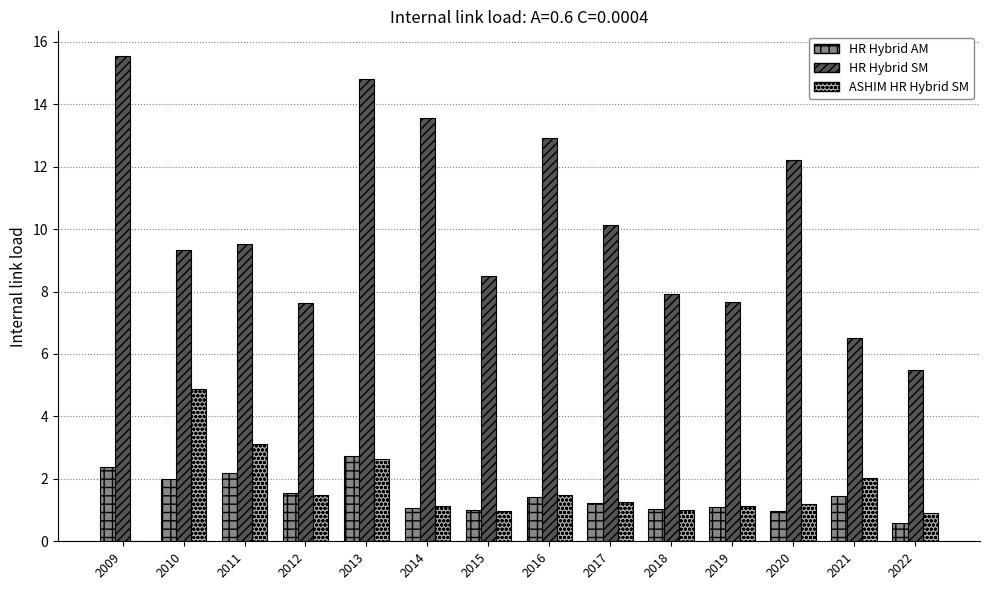

Does the chart contain stacked bars?

No